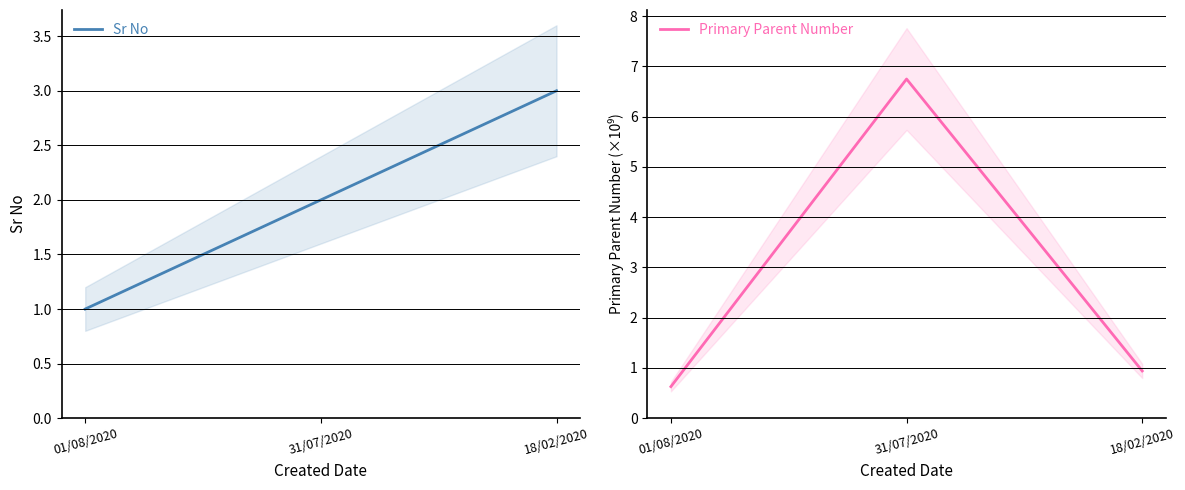

Read the Sr No value at 18/02/2020.

3